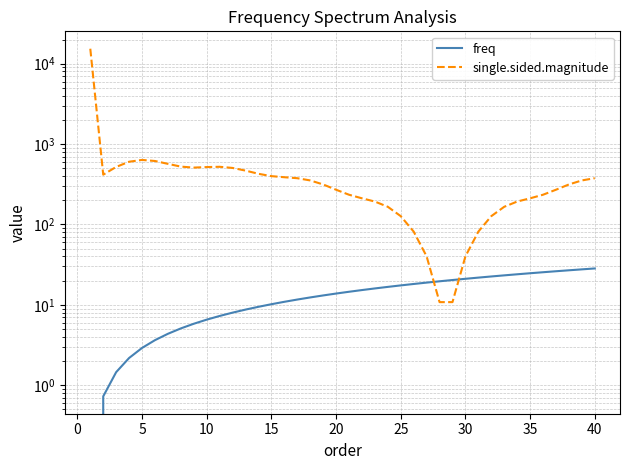

What is the average value of the freq series?

14.2